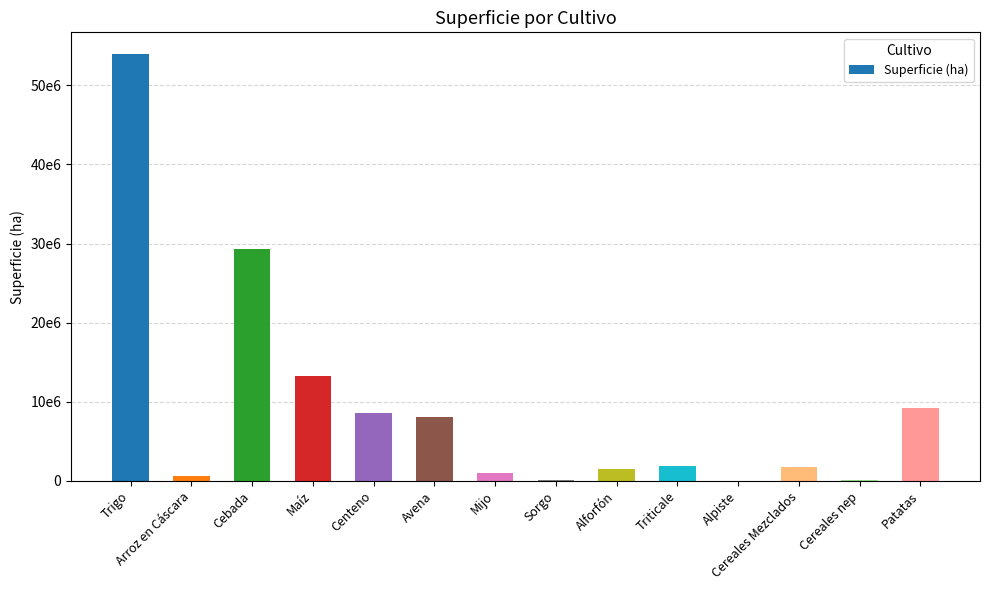

What is the difference between the maximum and minimum values?

53992450